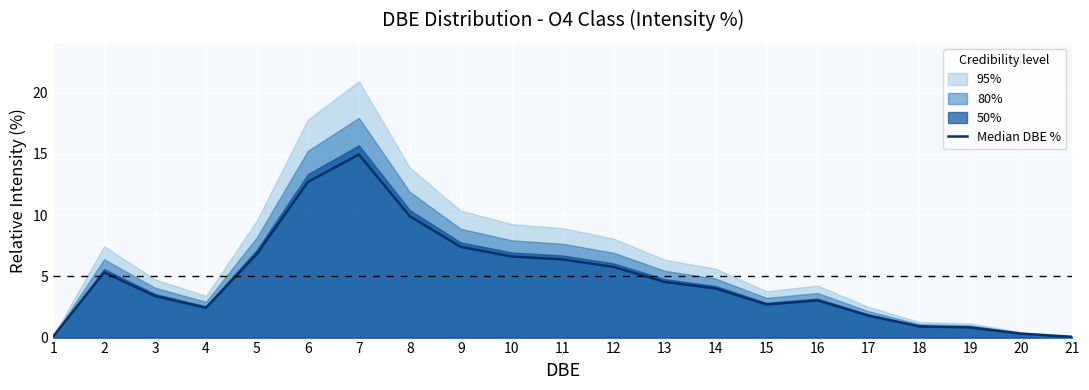

Which label corresponds to the largest value in the chart?

7